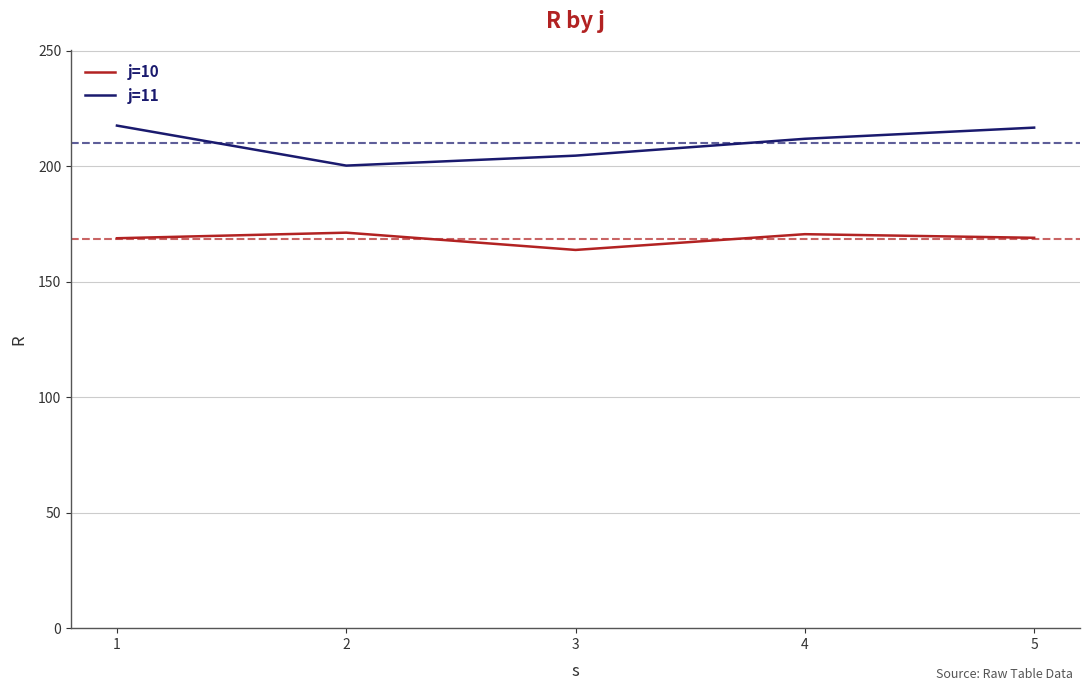

What is the minimum value for j=10?

163.8